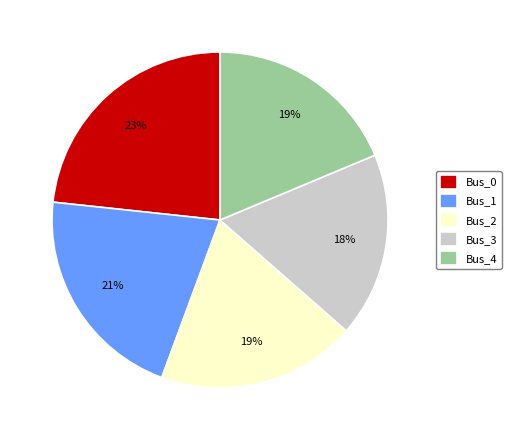

How many slices are in this pie chart?

5